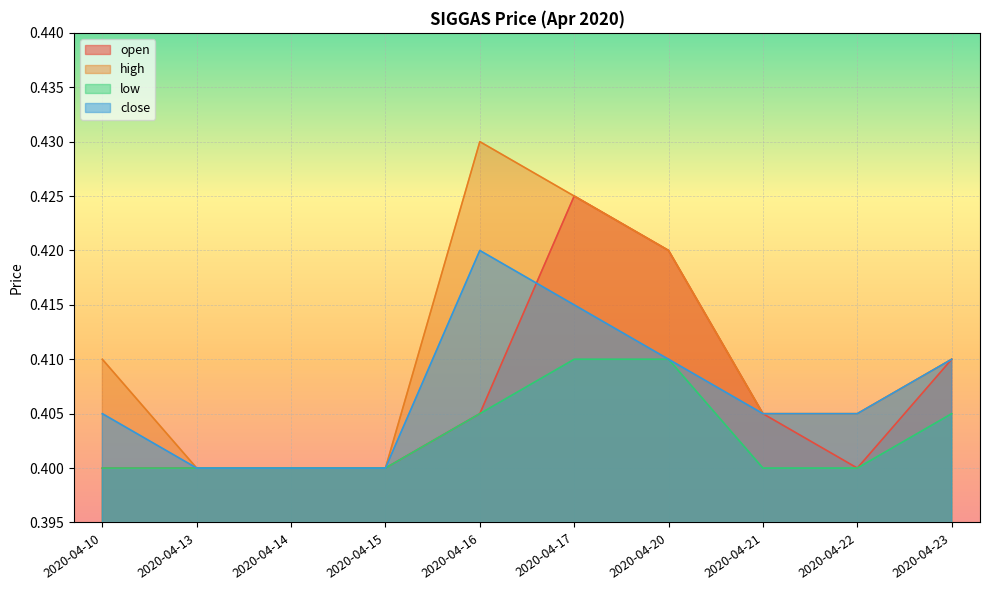

At 2020-04-14, list the series in order from smallest to largest.

open, high, low, close